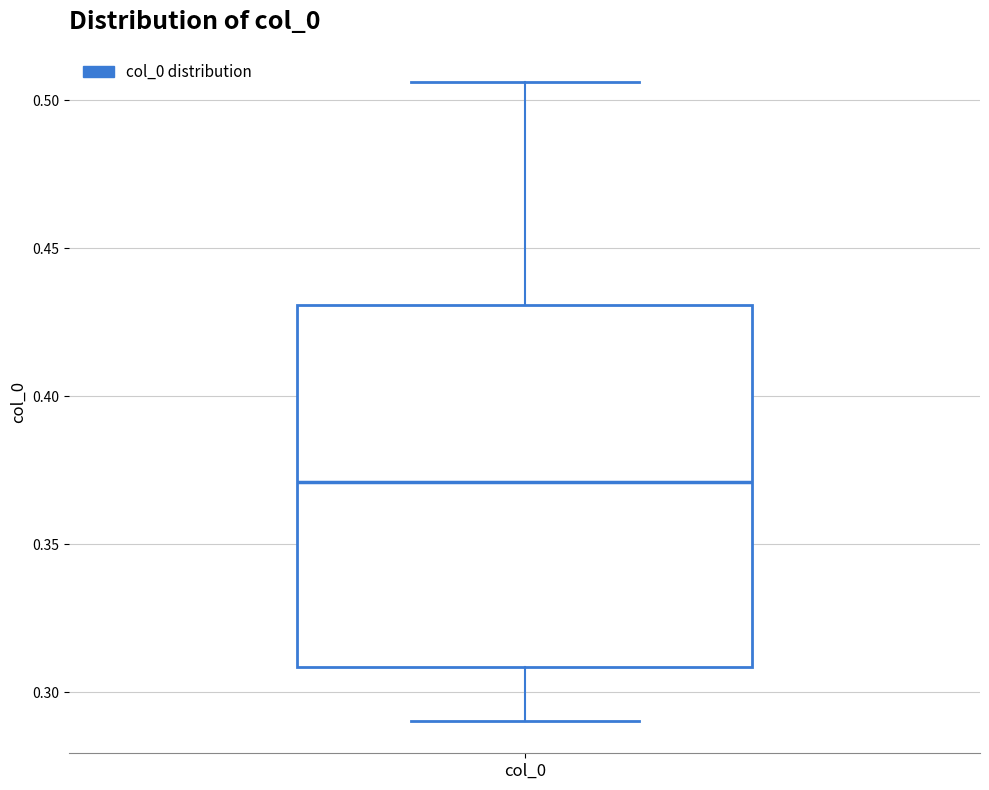

Transcribe this box plot: give where the median line is, the range the box spans, and where the two whiskers end, as read against the y-axis. The values are not printed on the chart, so give them approximately, as read against the axis.

median 0.370, box 0.310 to 0.430, whiskers 0.290 to 0.505